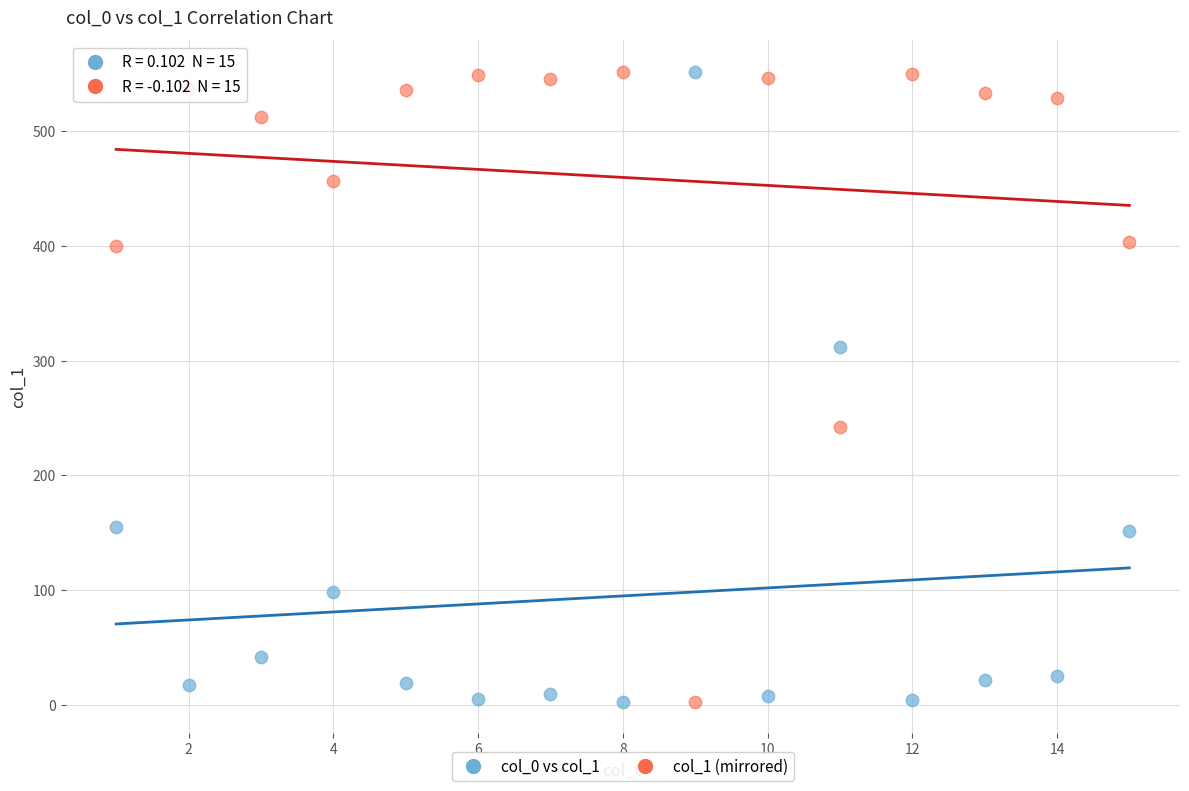

Across all data points, what is the range of Y values (max minus min)?

549.0